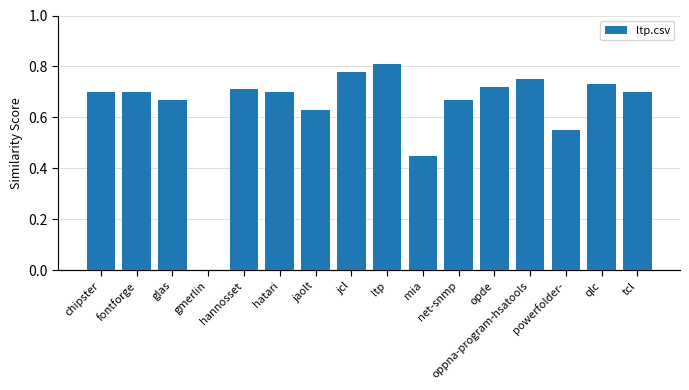

What is the sum of all values?

10.3